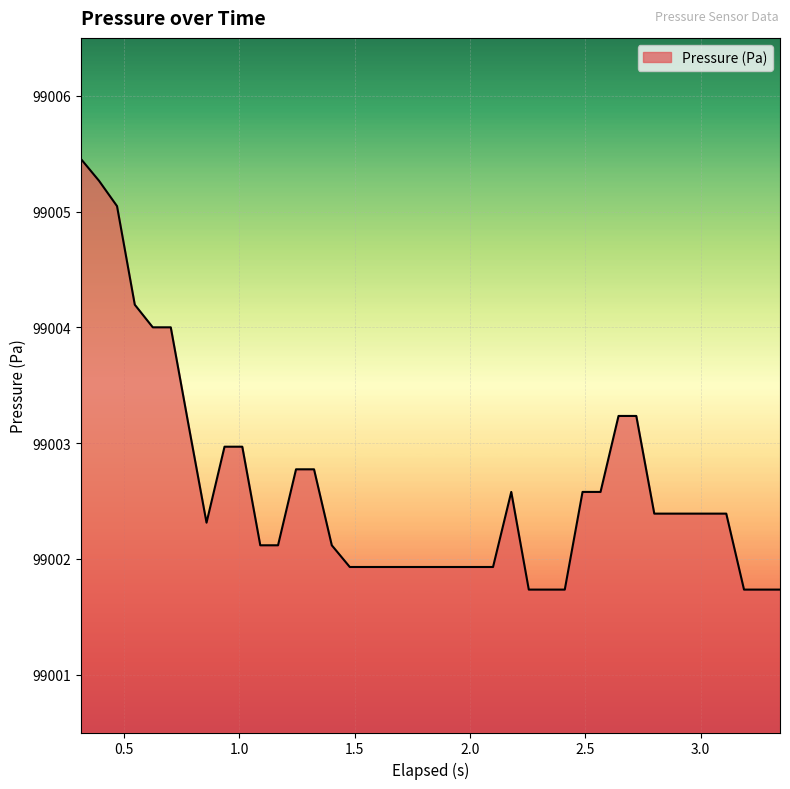

What is the difference between the maximum and minimum values?

3.7